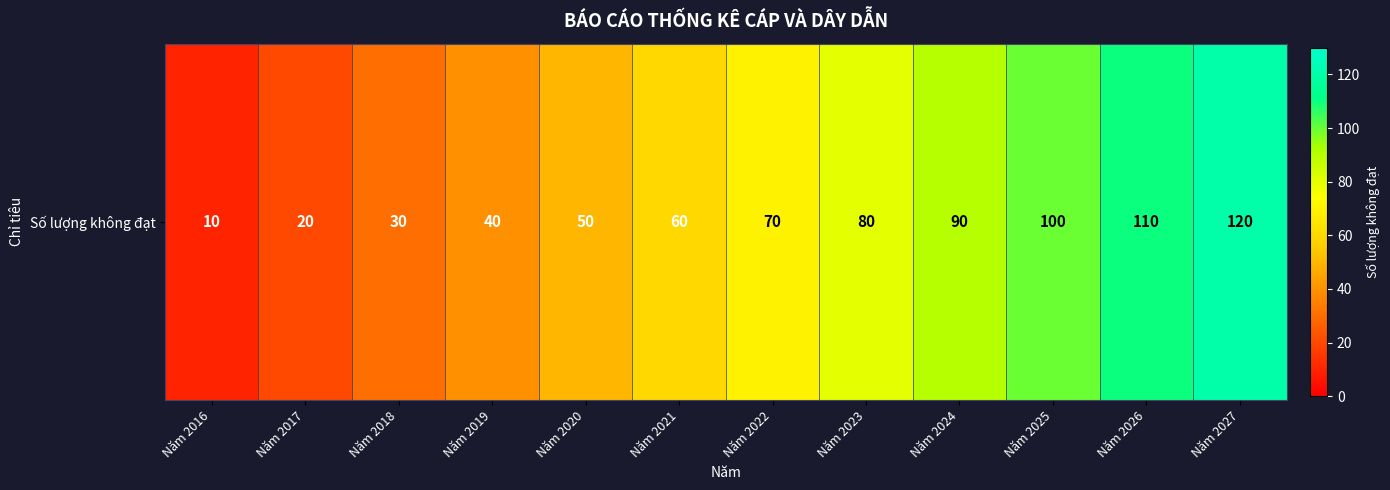

Rank the categories by value from highest to lowest.

Năm 2027, Năm 2026, Năm 2025, Năm 2024, Năm 2023, Năm 2022, Năm 2021, Năm 2020, Năm 2019, Năm 2018, Năm 2017, Năm 2016